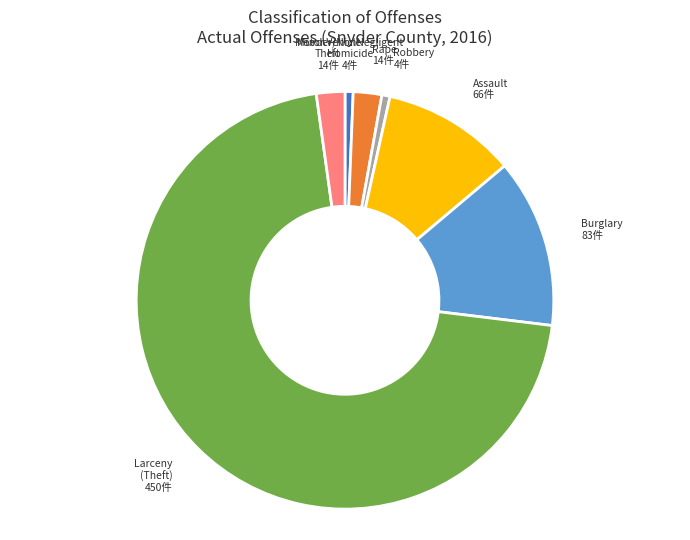

How many segments does this pie chart have?

7